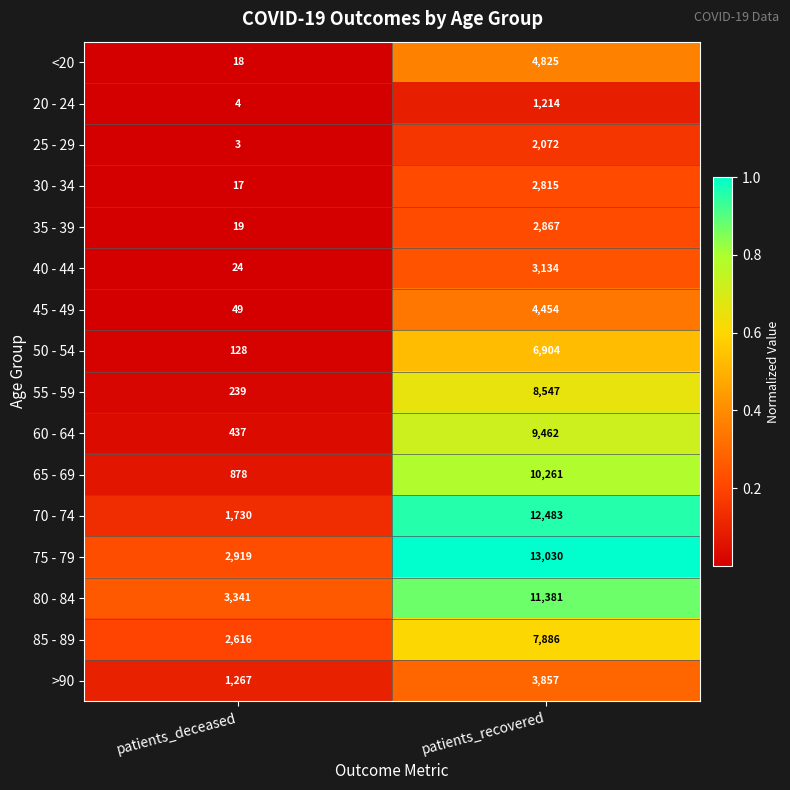

At which category does the chart reach its minimum across all series?

patients_deceased